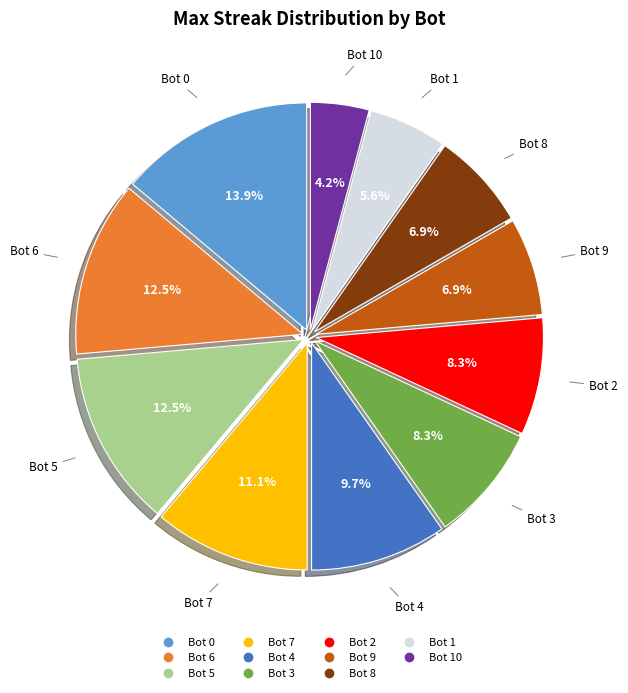

Is there any slice that represents more than half of the pie?

No